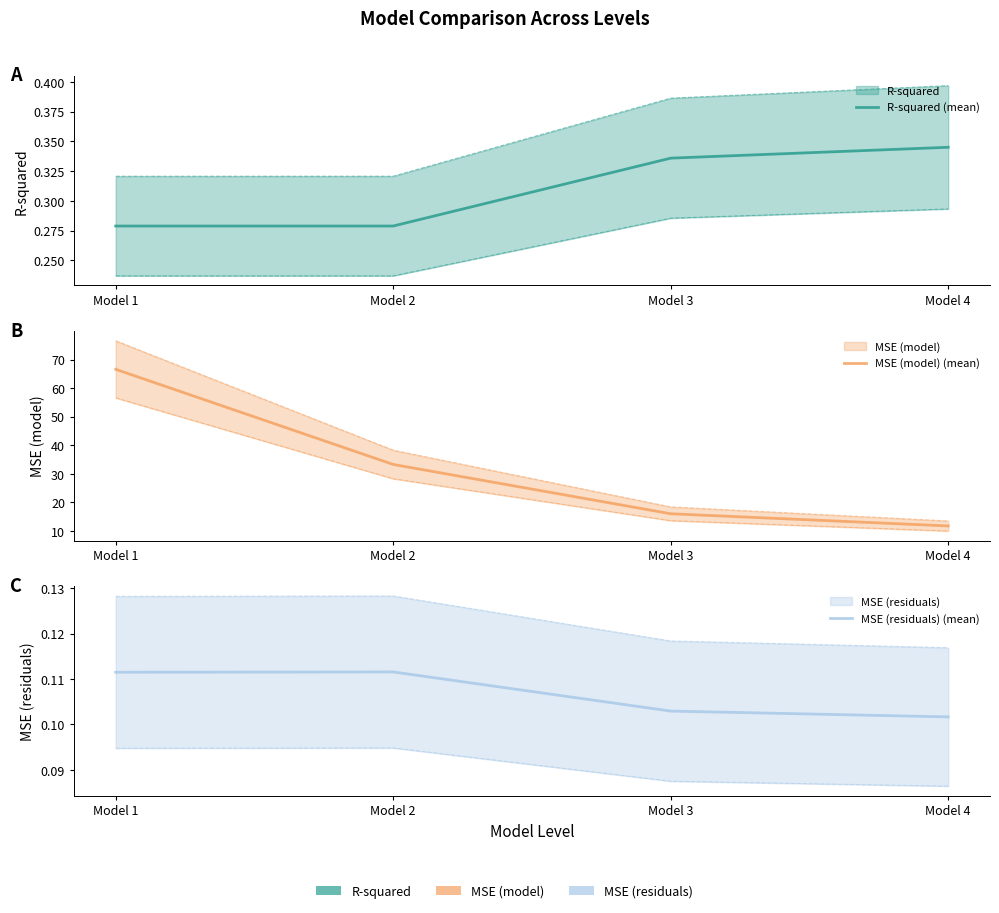

True or false: R-squared (mean) has more than 2 interior local peaks.

False